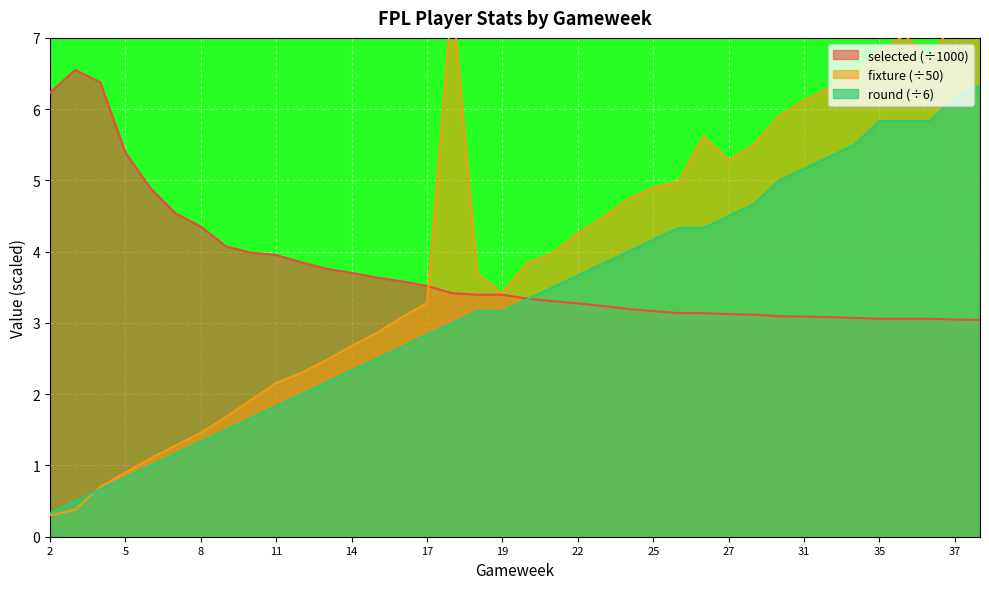

Reading left to right, what are all the values shown in this chart?

selected: 6.2	6.6	6.4	5.4	4.9	4.5	4.4	4.1	4.0	4.0	3.9	3.8	3.7	3.6	3.6	3.5	3.4	3.4	3.4	3.3	3.3	3.3	3.2	3.2	3.2	3.1	3.1	3.1	3.1	3.1	3.1	3.1	3.1	3.1	3.1	3.1	3.0	3.0
fixture: 0.3	0.4	0.7	0.9	1.1	1.3	1.5	1.7	1.9	2.2	2.3	2.5	2.7	2.9	3.1	3.3	7.6	3.7	3.4	3.8	4.0	4.3	4.5	4.7	4.9	5.0	5.6	5.3	5.5	5.9	6.1	6.3	6.4	6.8	7.0	6.7	7.3	7.6
round: 0.3	0.5	0.7	0.8	1.0	1.2	1.3	1.5	1.7	1.8	2.0	2.2	2.3	2.5	2.7	2.8	3.0	3.2	3.2	3.3	3.5	3.7	3.8	4.0	4.2	4.3	4.3	4.5	4.7	5.0	5.2	5.3	5.5	5.8	5.8	5.8	6.2	6.3